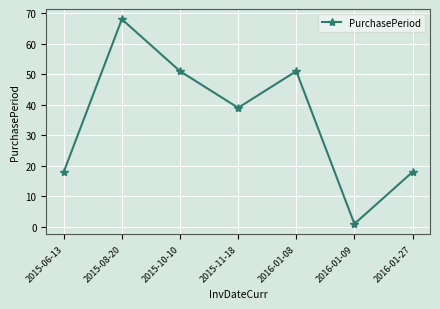

The chart shows a value of 51 at 2015-10-10. True or false?

True